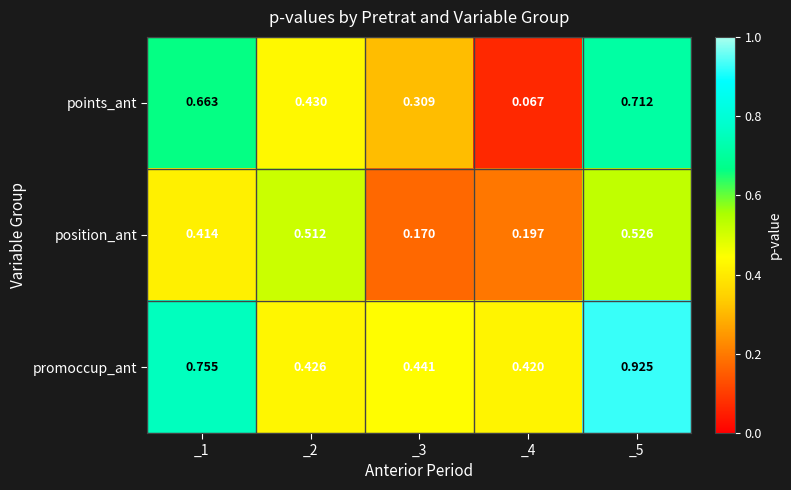

At _2, list the series in order from largest to smallest.

position_ant, points_ant, promoccup_ant